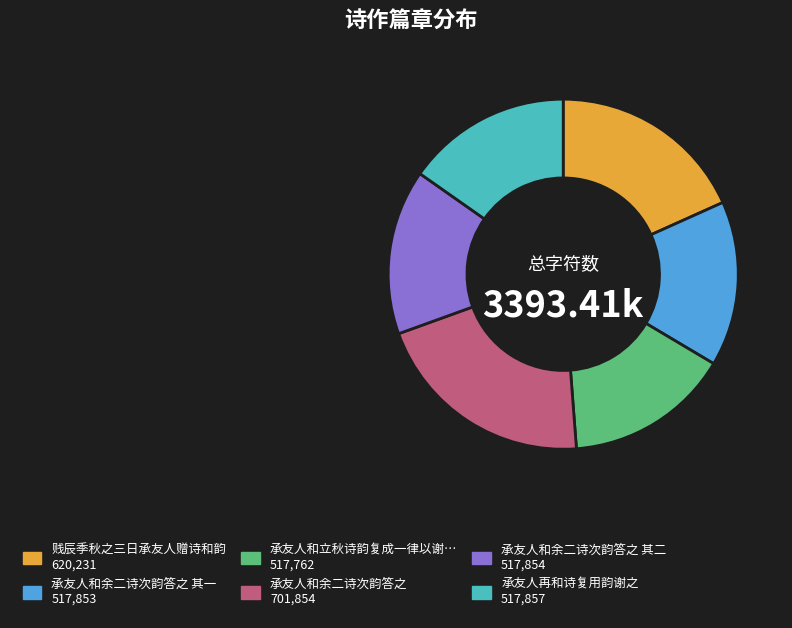

How many slices are in this pie chart?

6